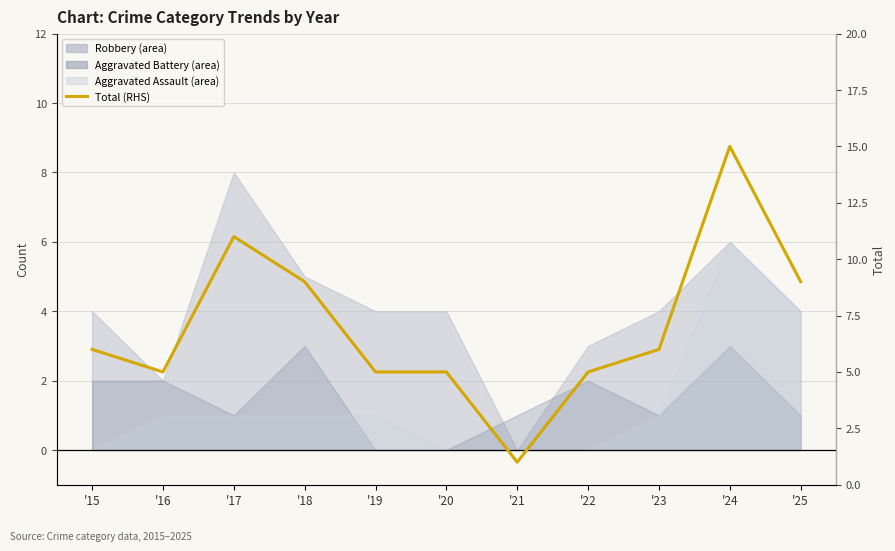

Reading right to left, transcribe all the data shown in this chart.

9	15	6	5	1	5	5	9	11	5	6